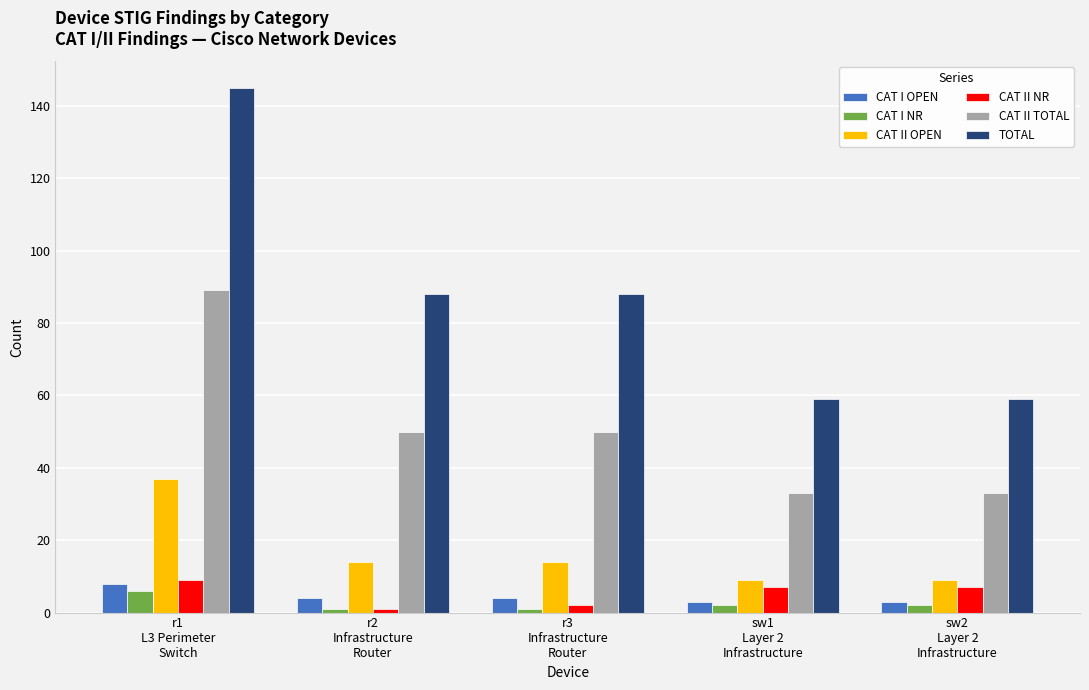

How many values in the CAT I NR series are below 2?

2